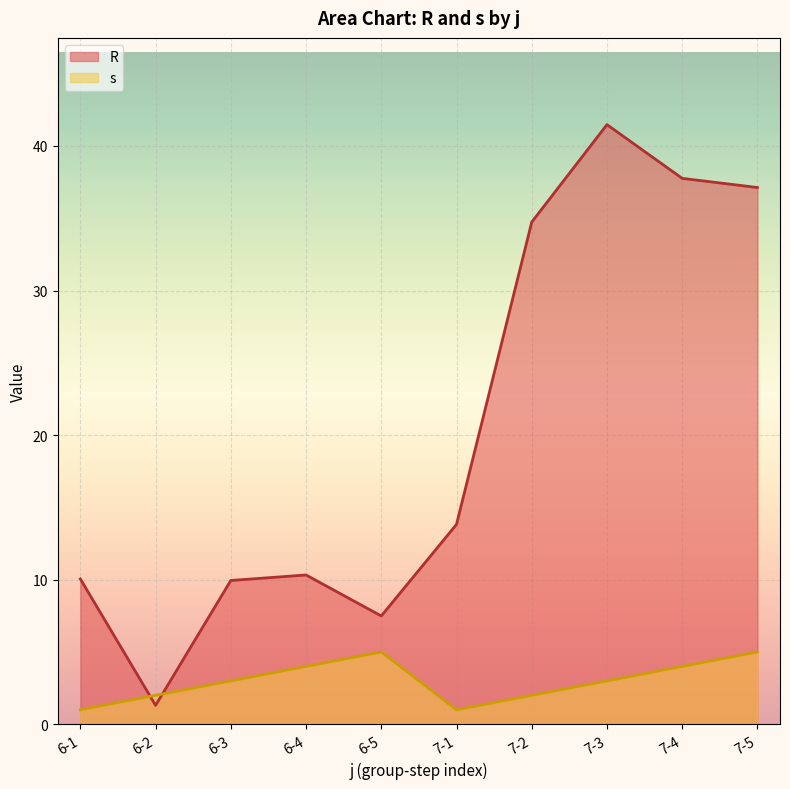

How many data points does each series have?

10